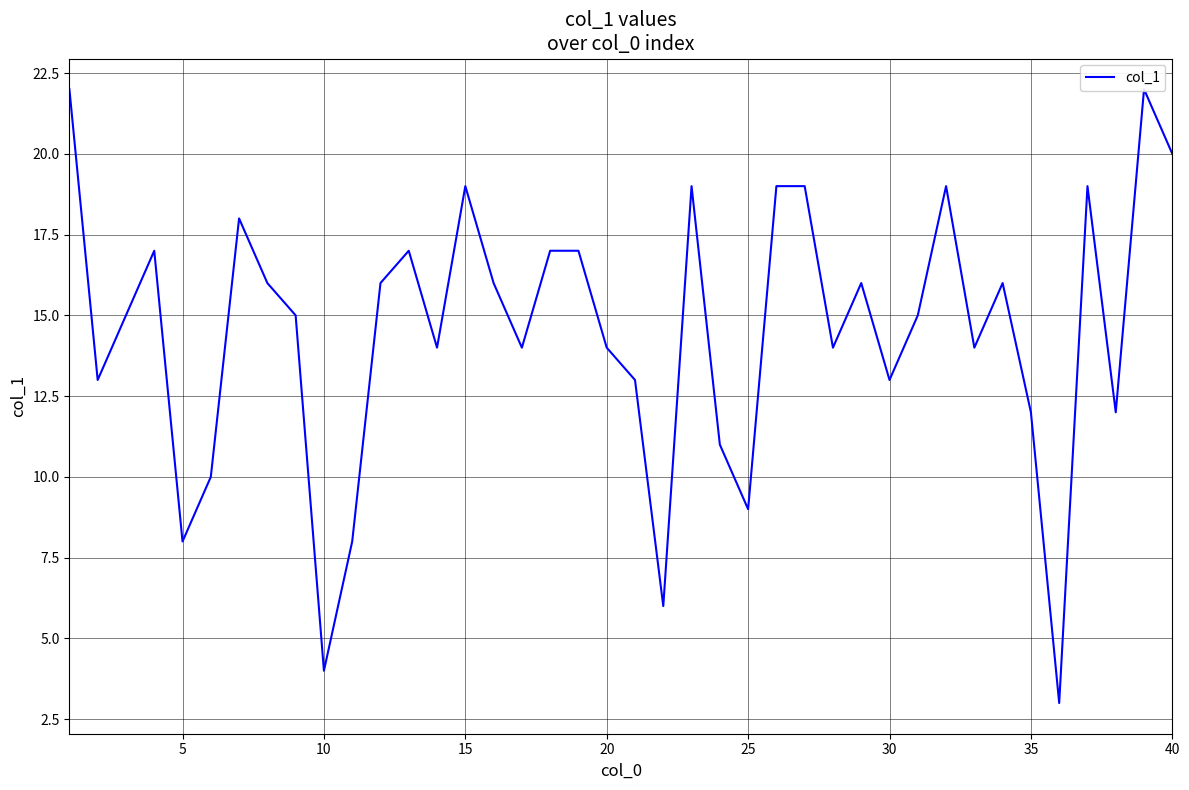

How many points are lower than both their immediate neighbors (excluding endpoints)?

12